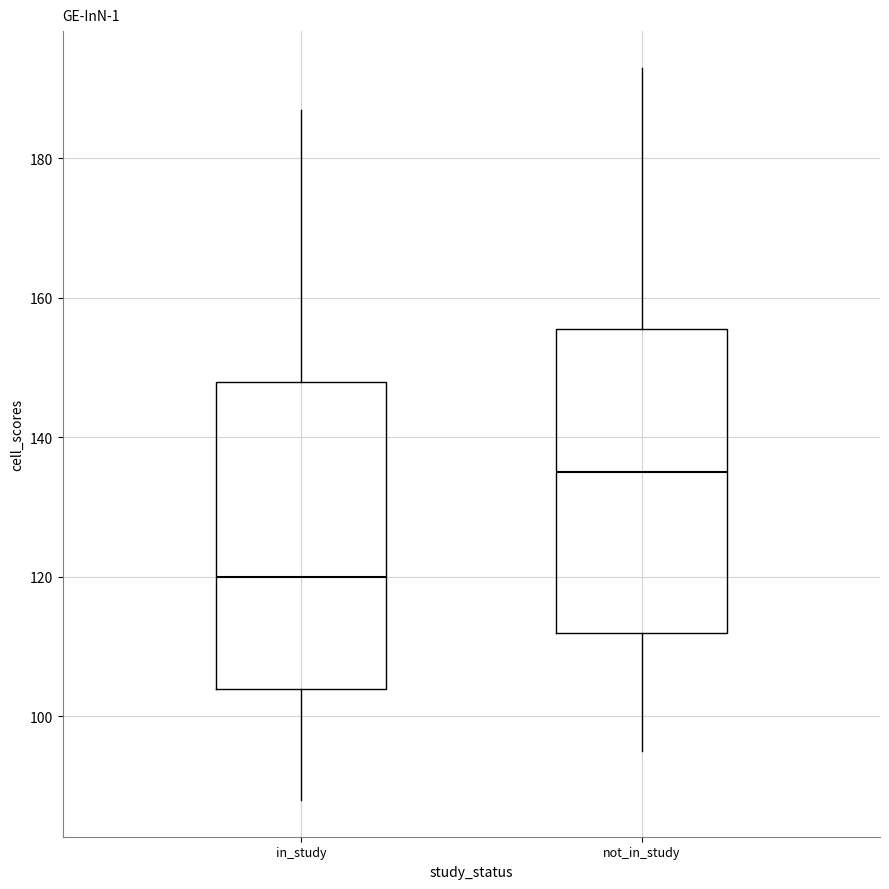

Reading left to right, transcribe this box plot: for each box, give where its median line is, the range the box spans, and where its two whiskers end, as read against the y-axis. The values are not printed on the chart, so give them approximately, as read against the axis.

in_study: median 120, box 104 to 148, whiskers 88 to 188
not_in_study: median 136, box 112 to 156, whiskers 96 to 194